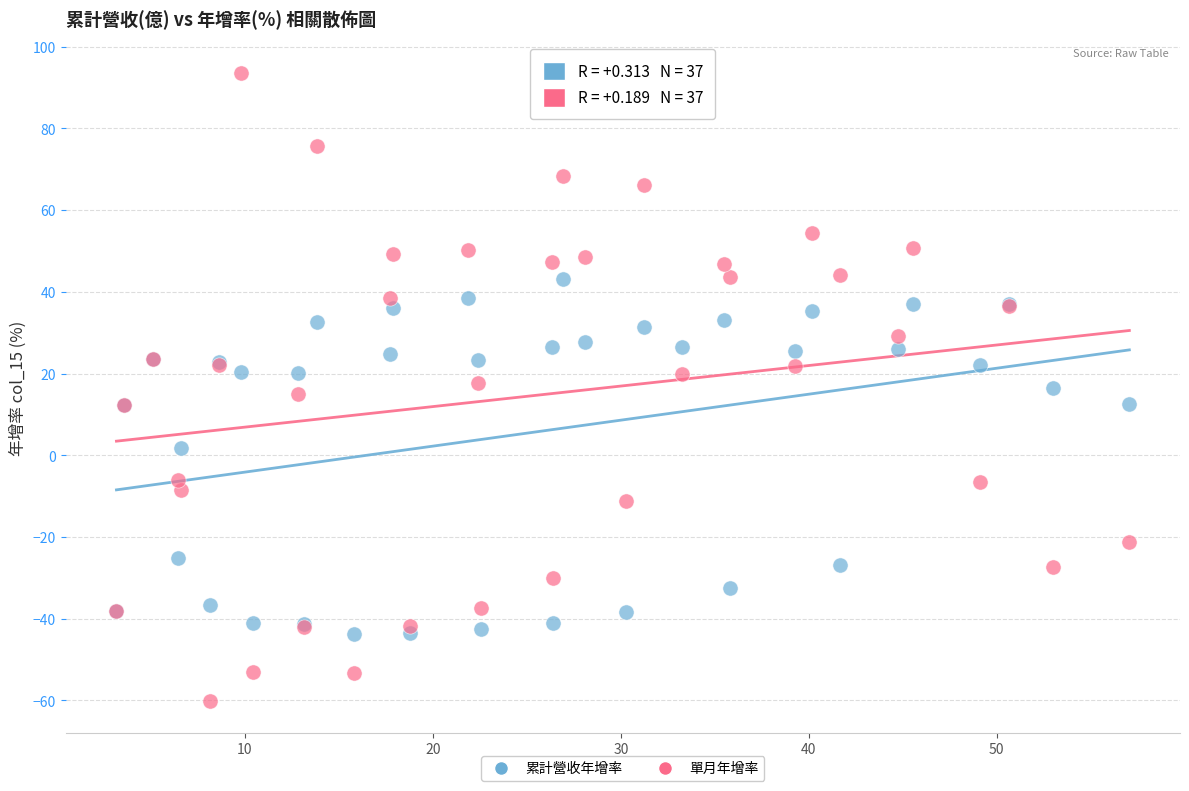

Which series has the largest Y range (max minus min)?

單月年增率